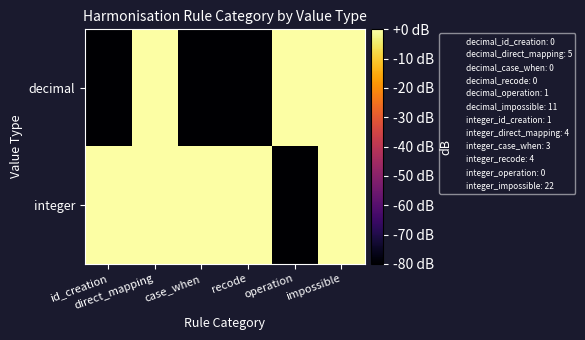

How many data points does each series have?

6